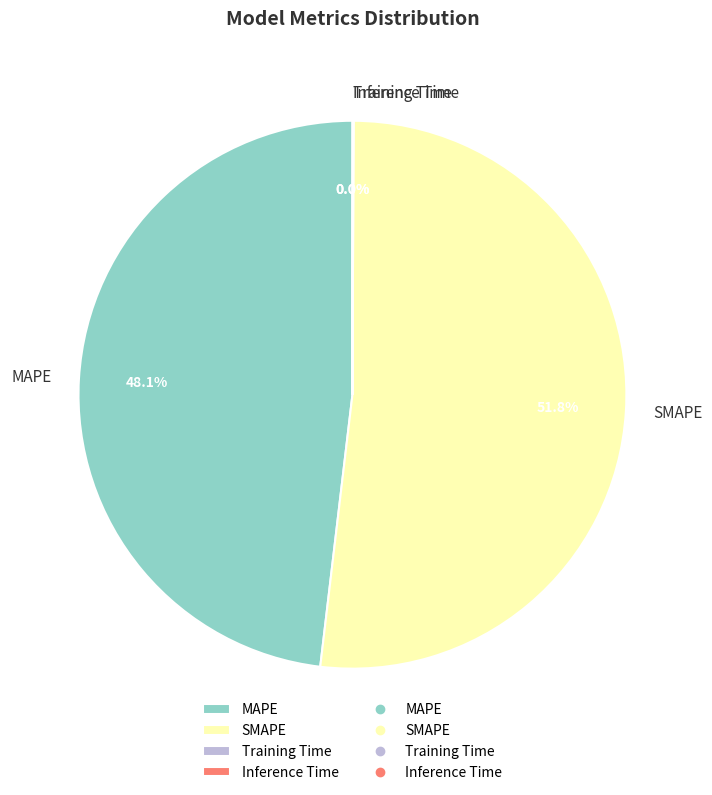

Is it true that MAPE is 42% of the pie?

False